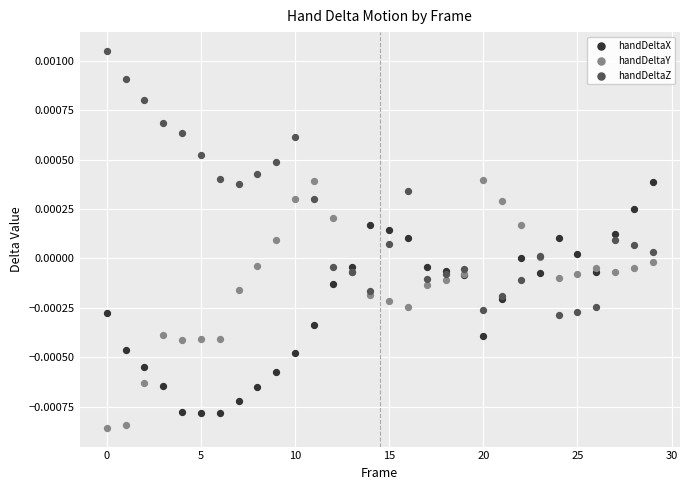

Which series reaches the maximum Y coordinate?

handDeltaZ